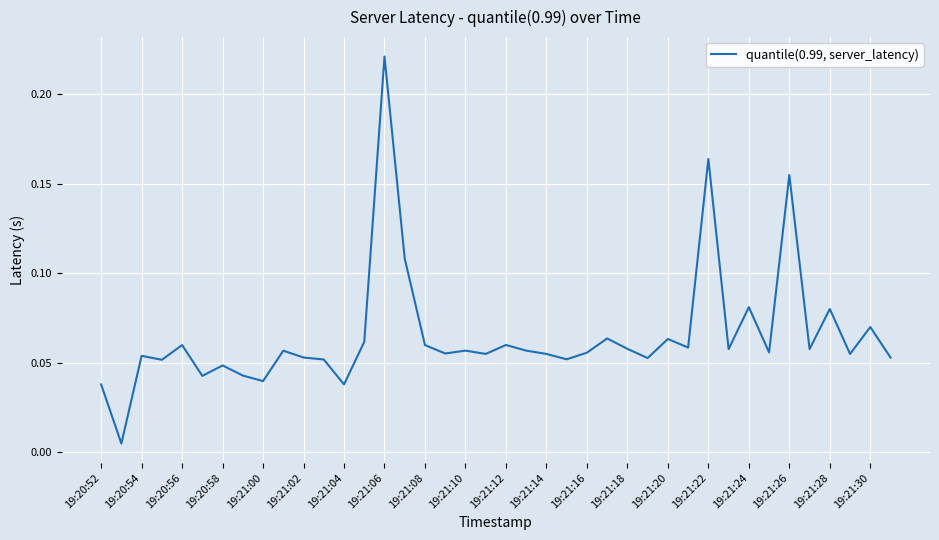

The chart shows a value of 0.0 at 19:21:10. True or false?

False